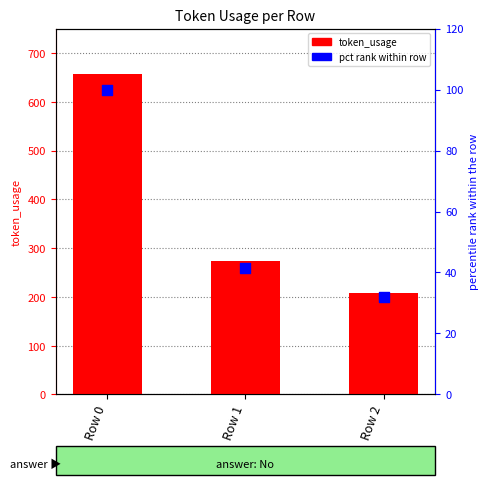

Is the value of token_usage at Row 1 greater than the value of pct rank within row at Row 2?

Yes